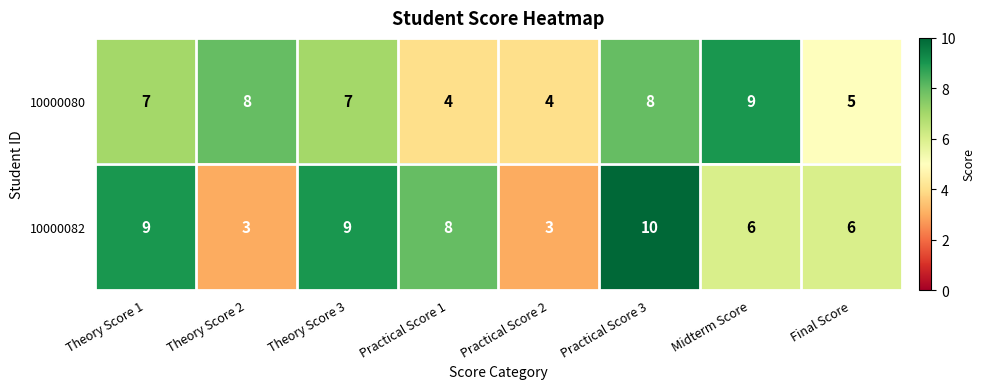

What is the minimum value shown in the chart?

3